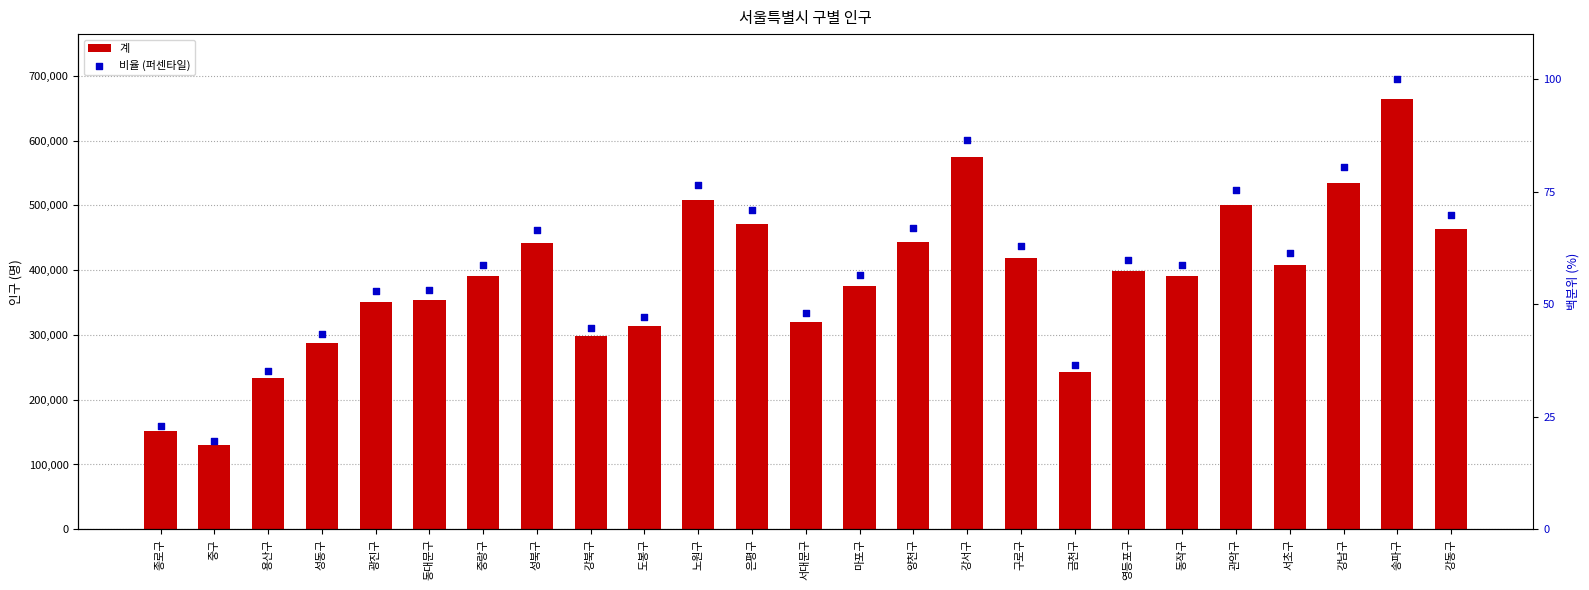

At how many categories does at least one series exceed 264488?

21